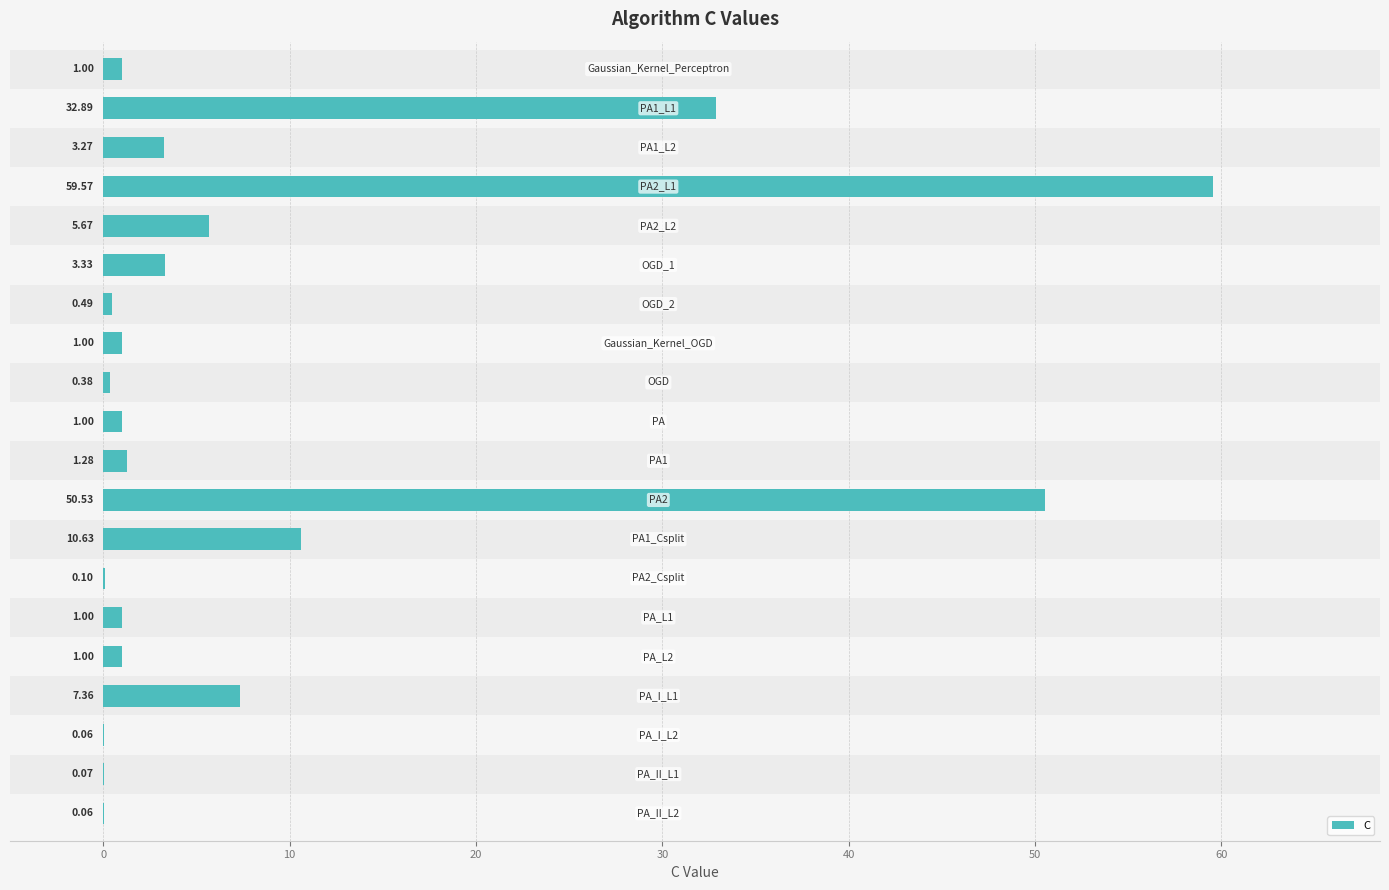

How many series are shown in this chart?

1